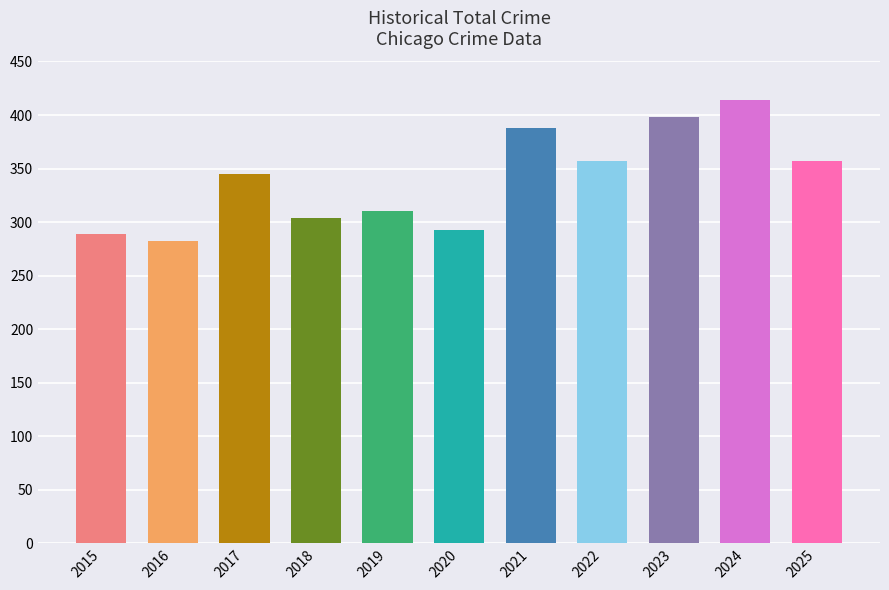

Are the bars grouped side by side (vs. stacked)?

No